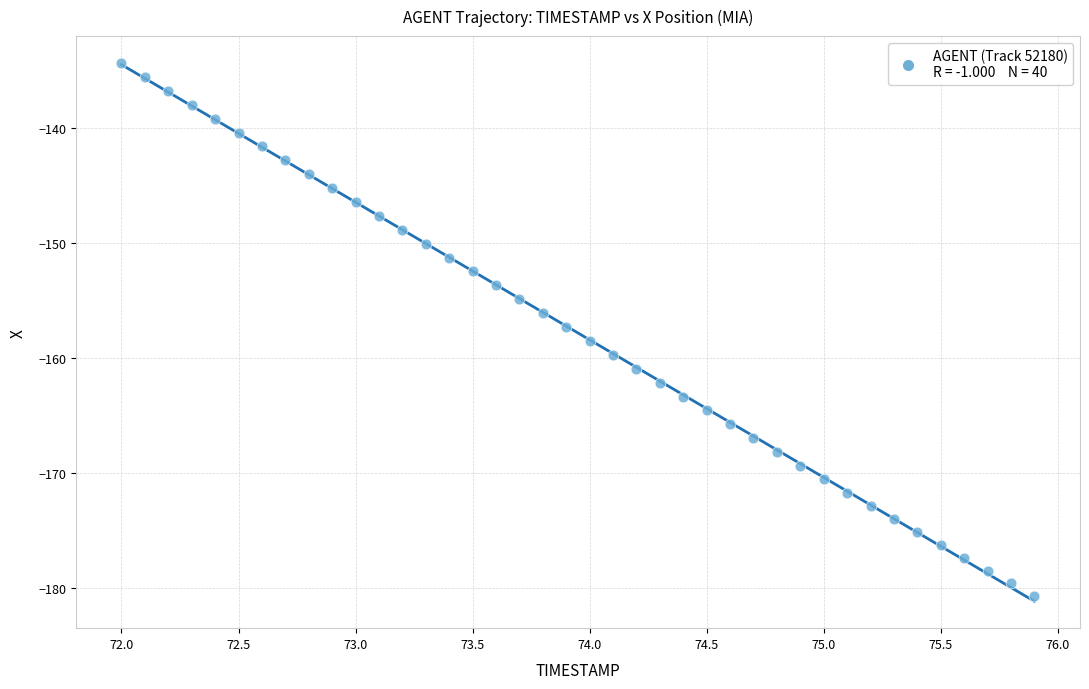

What is the range of X values (max minus min)?

3.9